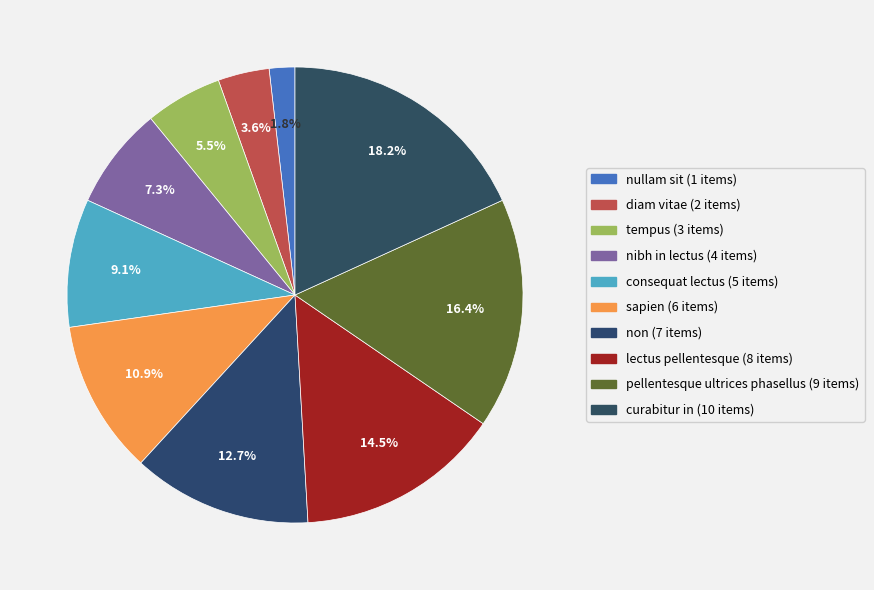

How many slices are in this pie chart?

10